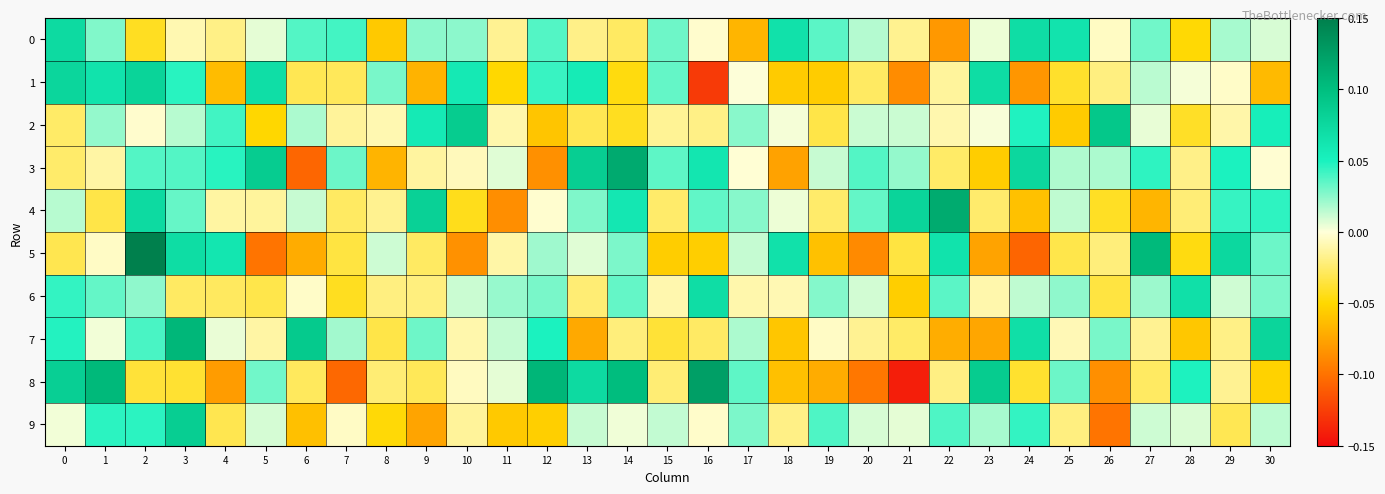

Reading right to left, extract all data points from this chart.

0: 30=0.0	29=0.0	28=-0.0	27=0.0	26=-0.0	25=0.1	24=0.1	23=0.0	22=-0.1	21=-0.0	20=0.0	19=0.0	18=0.1	17=-0.1	16=-0.0	15=0.0	14=-0.0	13=-0.0	12=0.0	11=-0.0	10=0.0	9=0.0	8=-0.1	7=0.0	6=0.0	5=0.0	4=-0.0	3=-0.0	2=-0.0	1=0.0	0=0.1
1: 30=-0.1	29=-0.0	28=0.0	27=0.0	26=-0.0	25=-0.0	24=-0.1	23=0.1	22=-0.0	21=-0.1	20=-0.0	19=-0.1	18=-0.1	17=0.0	16=-0.1	15=0.0	14=-0.0	13=0.1	12=0.0	11=-0.1	10=0.1	9=-0.1	8=0.0	7=-0.0	6=-0.0	5=0.1	4=-0.1	3=0.0	2=0.1	1=0.1	0=0.1
2: 30=0.1	29=-0.0	28=-0.0	27=0.0	26=0.1	25=-0.1	24=0.0	23=0.0	22=-0.0	21=0.0	20=0.0	19=-0.0	18=0.0	17=0.0	16=-0.0	15=-0.0	14=-0.0	13=-0.0	12=-0.1	11=-0.0	10=0.1	9=0.1	8=-0.0	7=-0.0	6=0.0	5=-0.1	4=0.0	3=0.0	2=-0.0	1=0.0	0=-0.0
3: 30=-0.0	29=0.0	28=-0.0	27=0.0	26=0.0	25=0.0	24=0.1	23=-0.1	22=-0.0	21=0.0	20=0.0	19=0.0	18=-0.1	17=-0.0	16=0.1	15=0.0	14=0.1	13=0.1	12=-0.1	11=0.0	10=-0.0	9=-0.0	8=-0.1	7=0.0	6=-0.1	5=0.1	4=0.0	3=0.0	2=0.0	1=-0.0	0=-0.0
4: 30=0.0	29=0.0	28=-0.0	27=-0.1	26=-0.0	25=0.0	24=-0.1	23=-0.0	22=0.1	21=0.1	20=0.0	19=-0.0	18=0.0	17=0.0	16=0.0	15=-0.0	14=0.1	13=0.0	12=-0.0	11=-0.1	10=-0.0	9=0.1	8=-0.0	7=-0.0	6=0.0	5=-0.0	4=-0.0	3=0.0	2=0.1	1=-0.0	0=0.0
5: 30=0.0	29=0.1	28=-0.0	27=0.1	26=-0.0	25=-0.0	24=-0.1	23=-0.1	22=0.1	21=-0.0	20=-0.1	19=-0.1	18=0.1	17=0.0	16=-0.1	15=-0.1	14=0.0	13=0.0	12=0.0	11=-0.0	10=-0.1	9=-0.0	8=0.0	7=-0.0	6=-0.1	5=-0.1	4=0.1	3=0.1	2=0.1	1=-0.0	0=-0.0
6: 30=0.0	29=0.0	28=0.1	27=0.0	26=-0.0	25=0.0	24=0.0	23=-0.0	22=0.0	21=-0.1	20=0.0	19=0.0	18=-0.0	17=-0.0	16=0.1	15=-0.0	14=0.0	13=-0.0	12=0.0	11=0.0	10=0.0	9=-0.0	8=-0.0	7=-0.0	6=-0.0	5=-0.0	4=-0.0	3=-0.0	2=0.0	1=0.0	0=0.0
7: 30=0.1	29=-0.0	28=-0.1	27=-0.0	26=0.0	25=-0.0	24=0.1	23=-0.1	22=-0.1	21=-0.0	20=-0.0	19=-0.0	18=-0.1	17=0.0	16=-0.0	15=-0.0	14=-0.0	13=-0.1	12=0.0	11=0.0	10=-0.0	9=0.0	8=-0.0	7=0.0	6=0.1	5=-0.0	4=0.0	3=0.1	2=0.0	1=0.0	0=0.0
8: 30=-0.1	29=-0.0	28=0.0	27=-0.0	26=-0.1	25=0.0	24=-0.0	23=0.1	22=-0.0	21=-0.1	20=-0.1	19=-0.1	18=-0.1	17=0.0	16=0.1	15=-0.0	14=0.1	13=0.1	12=0.1	11=0.0	10=-0.0	9=-0.0	8=-0.0	7=-0.1	6=-0.0	5=0.0	4=-0.1	3=-0.0	2=-0.0	1=0.1	0=0.1
9: 30=0.0	29=-0.0	28=0.0	27=0.0	26=-0.1	25=-0.0	24=0.0	23=0.0	22=0.0	21=0.0	20=0.0	19=0.0	18=-0.0	17=0.0	16=-0.0	15=0.0	14=0.0	13=0.0	12=-0.1	11=-0.1	10=-0.0	9=-0.1	8=-0.0	7=-0.0	6=-0.1	5=0.0	4=-0.0	3=0.1	2=0.0	1=0.0	0=0.0